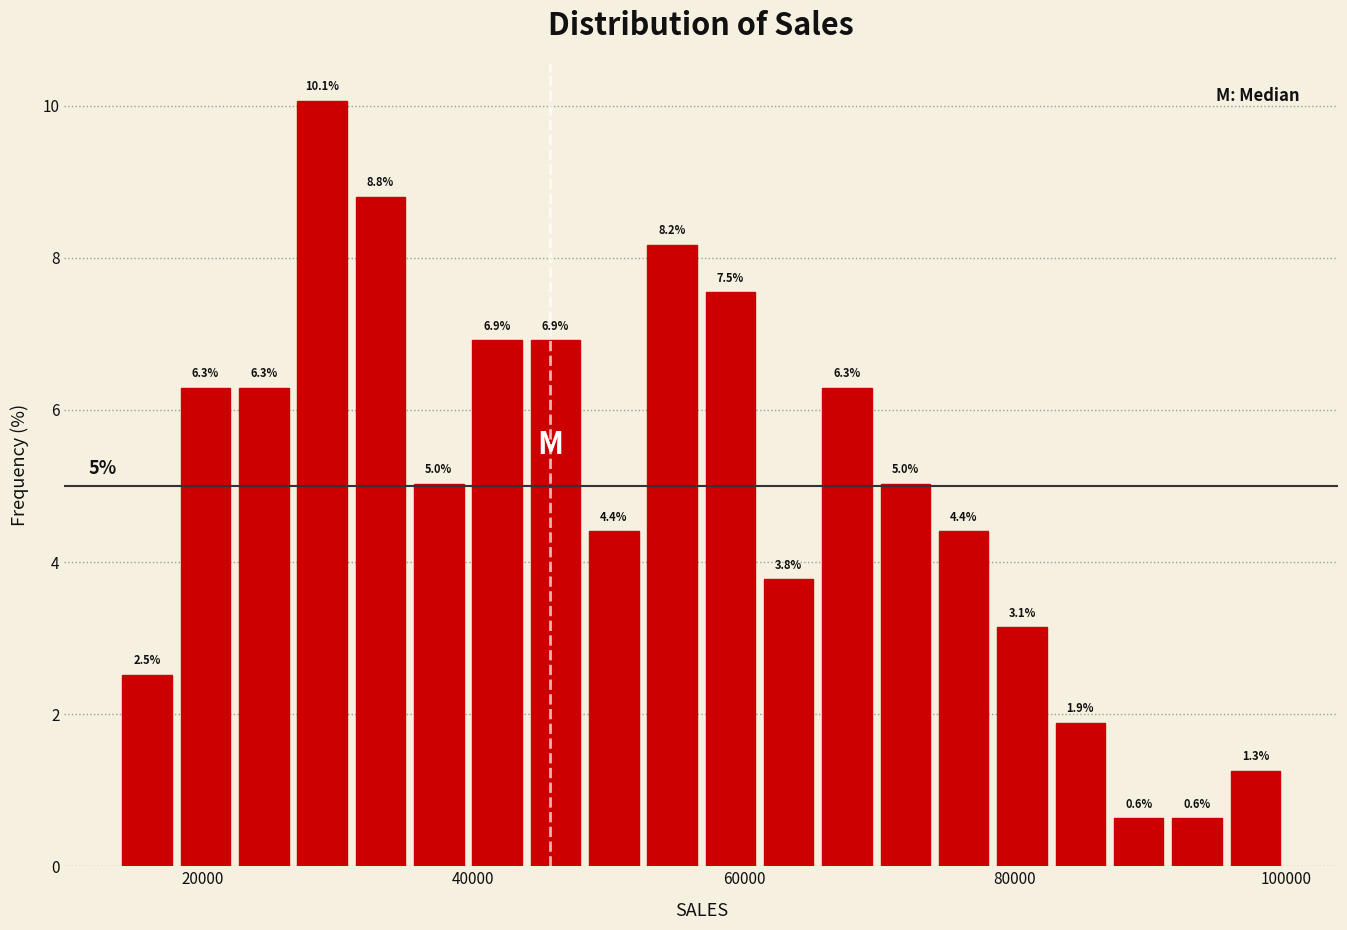

Around what value on the x-axis is the tallest bar? Give the approximate position of its centre, as read against the axis.

28000